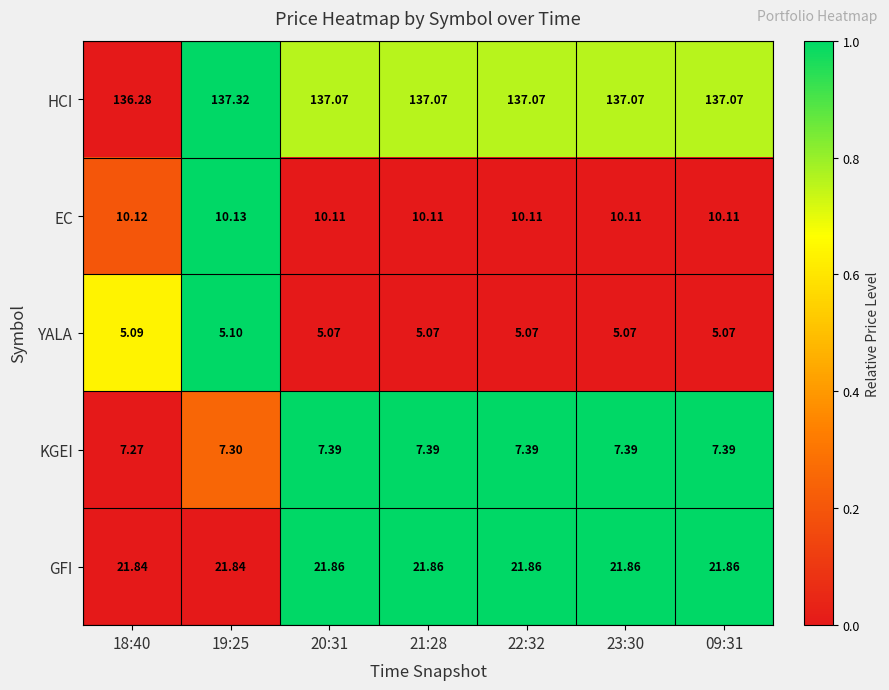

Rank the series by their maximum value, from highest to lowest.

HCI, GFI, EC, KGEI, YALA